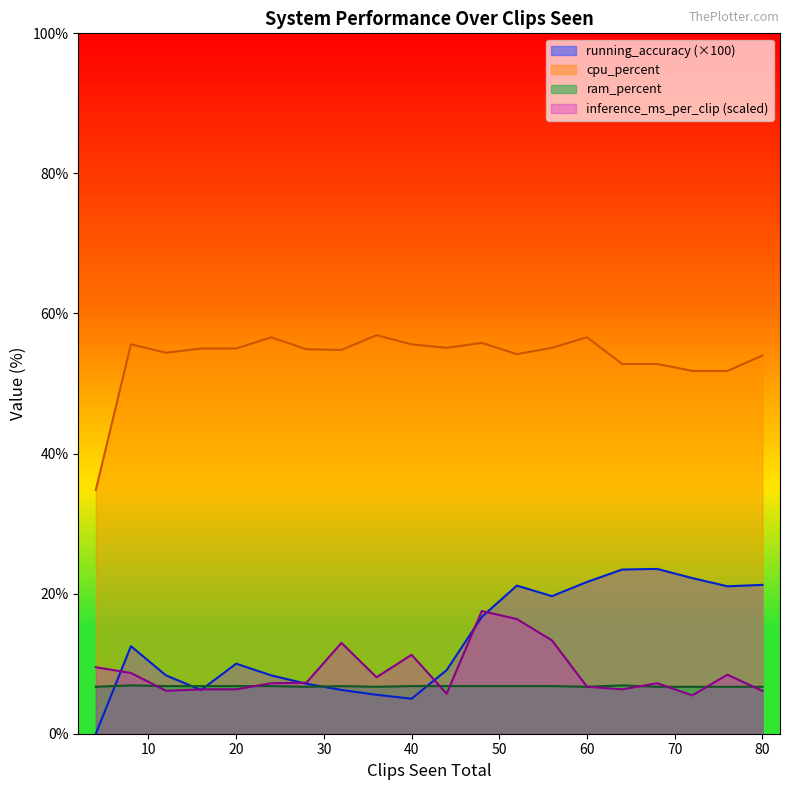

The ram_percent series shows 6.7 at 80. True or false?

True